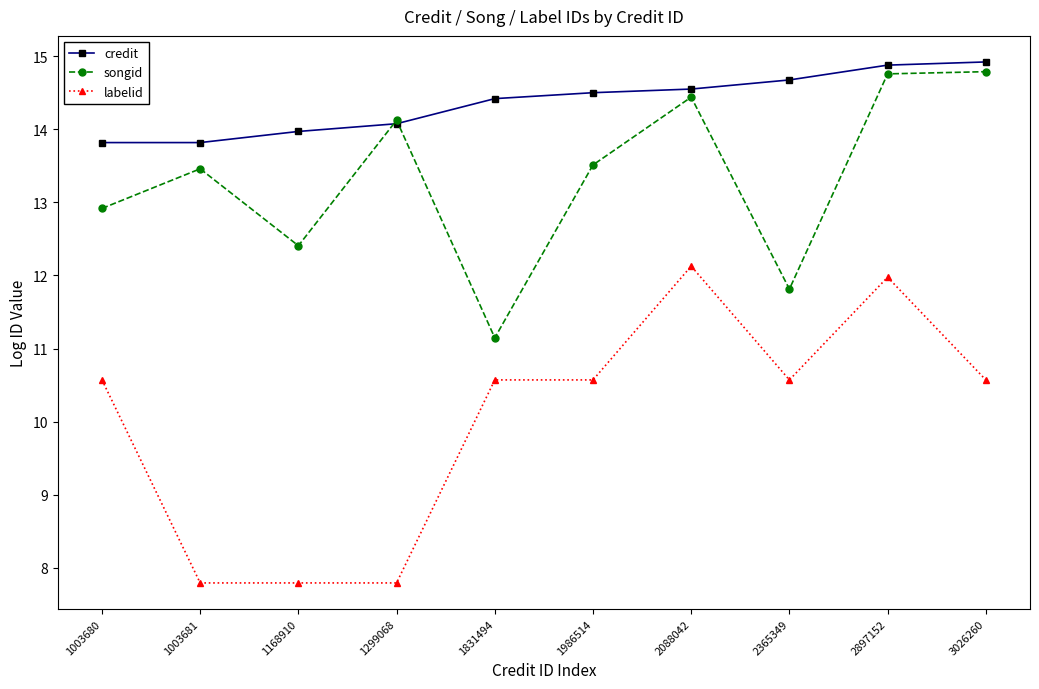

Is it true that labelid equals 10.6 at 1986514?

True